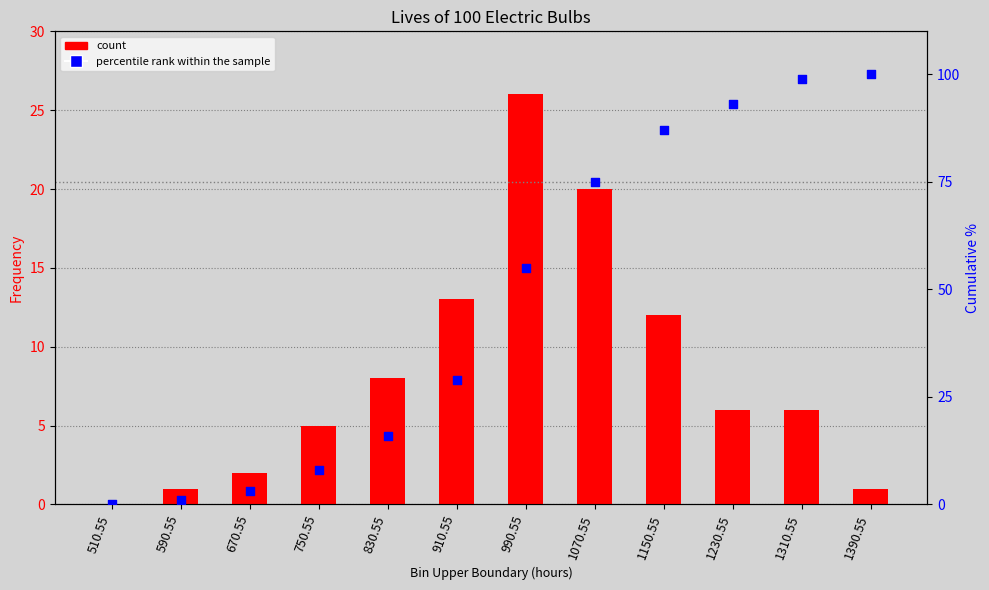

What is the total value across all series at 1070.55?

95